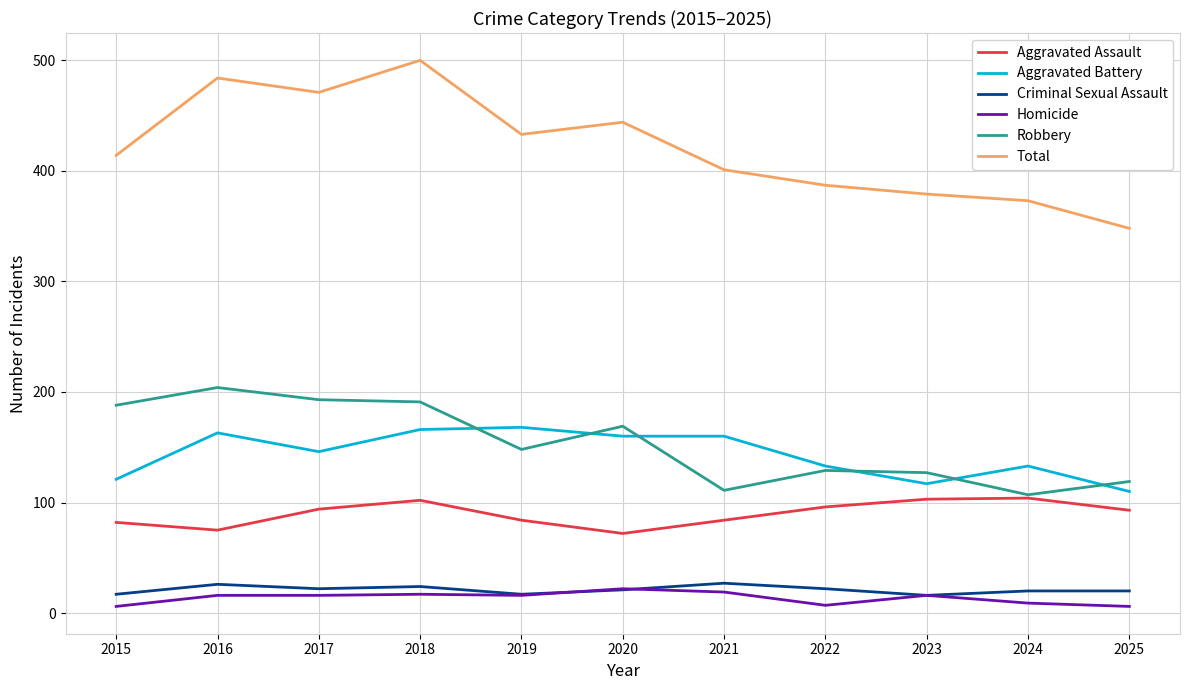

How many series are shown in this chart?

6